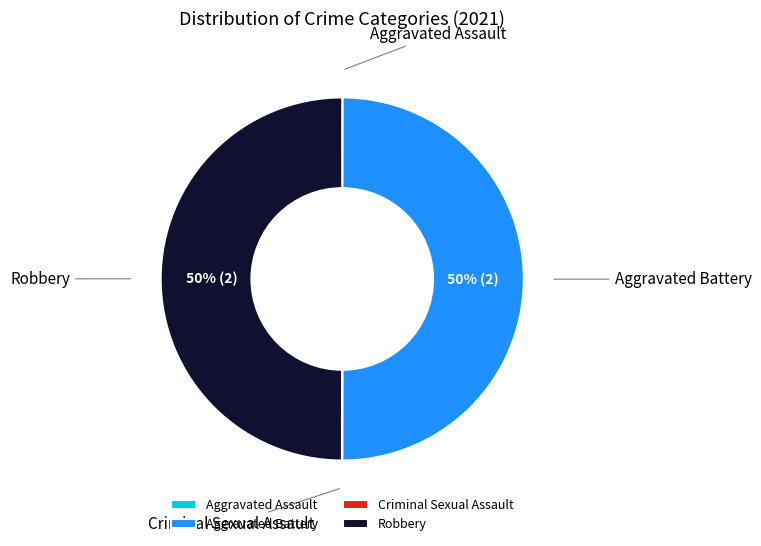

The Robbery slice represents 36% of the pie. True or false?

False